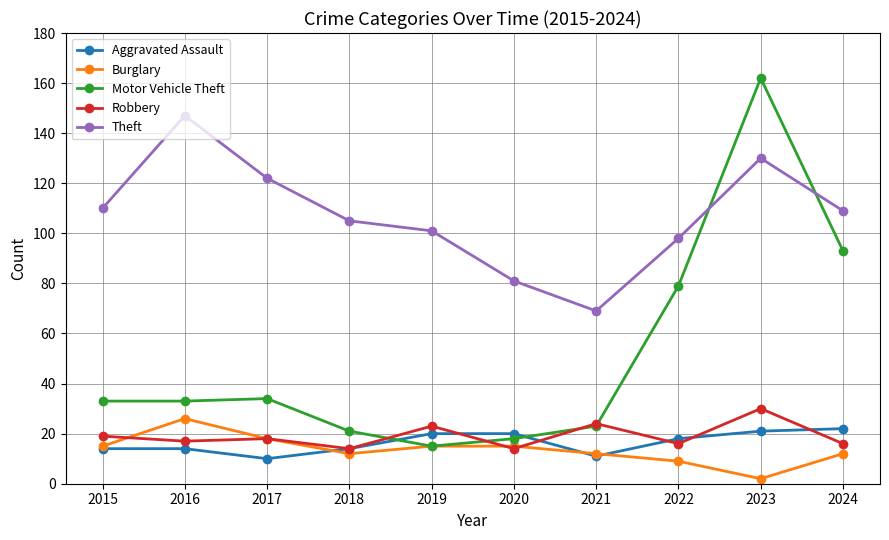

What are all the series names shown in the legend?

Aggravated Assault, Burglary, Motor Vehicle Theft, Robbery, Theft